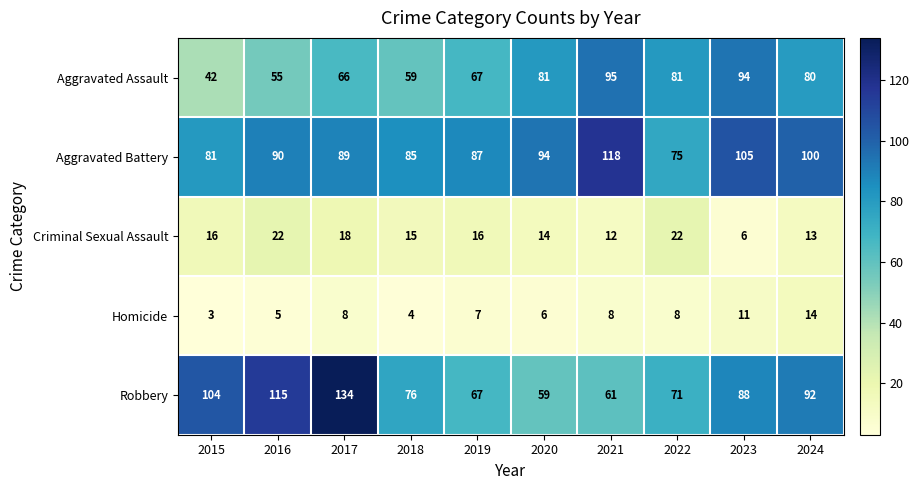

What is the average value of the Robbery series?

87